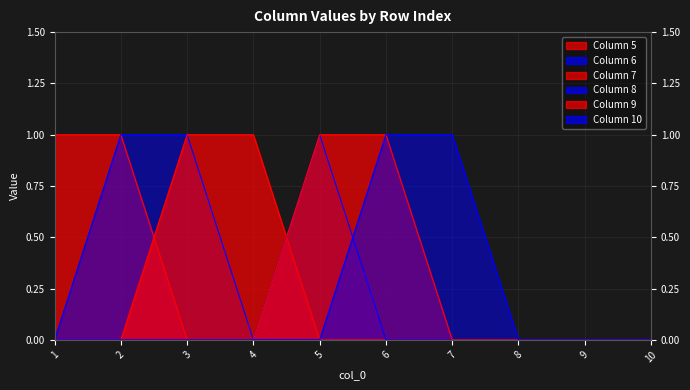

Between 3 and 8, which series saw the biggest shift?

6